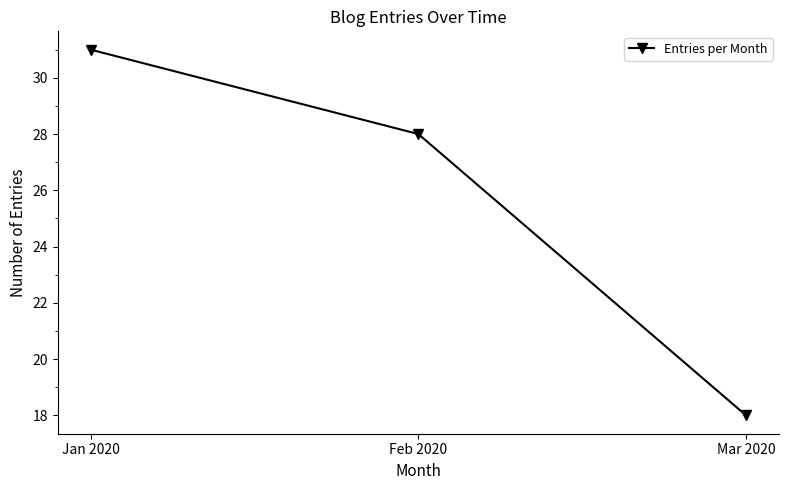

What is the change in value from Jan 2020 to Mar 2020?

-13